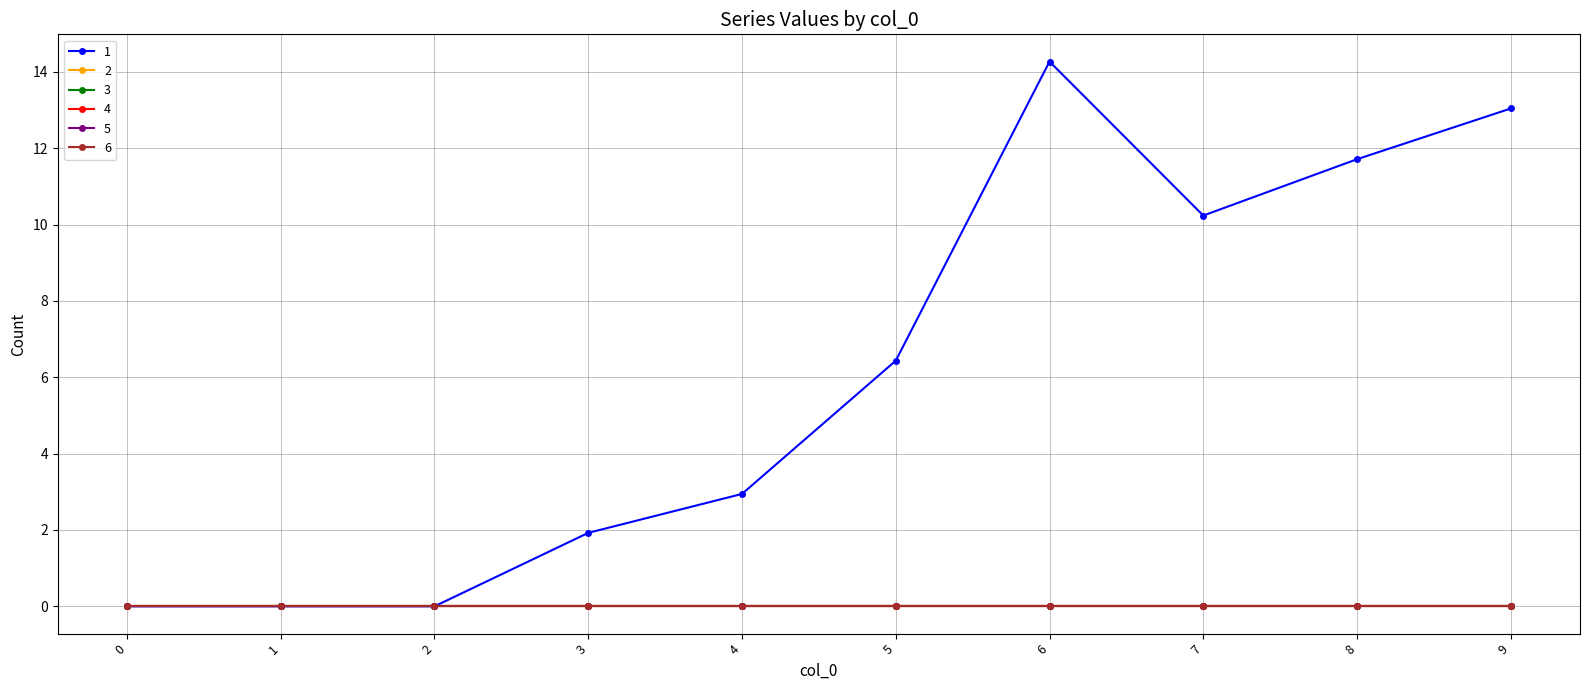

True or false: 5 and 3 intersect in this chart.

False